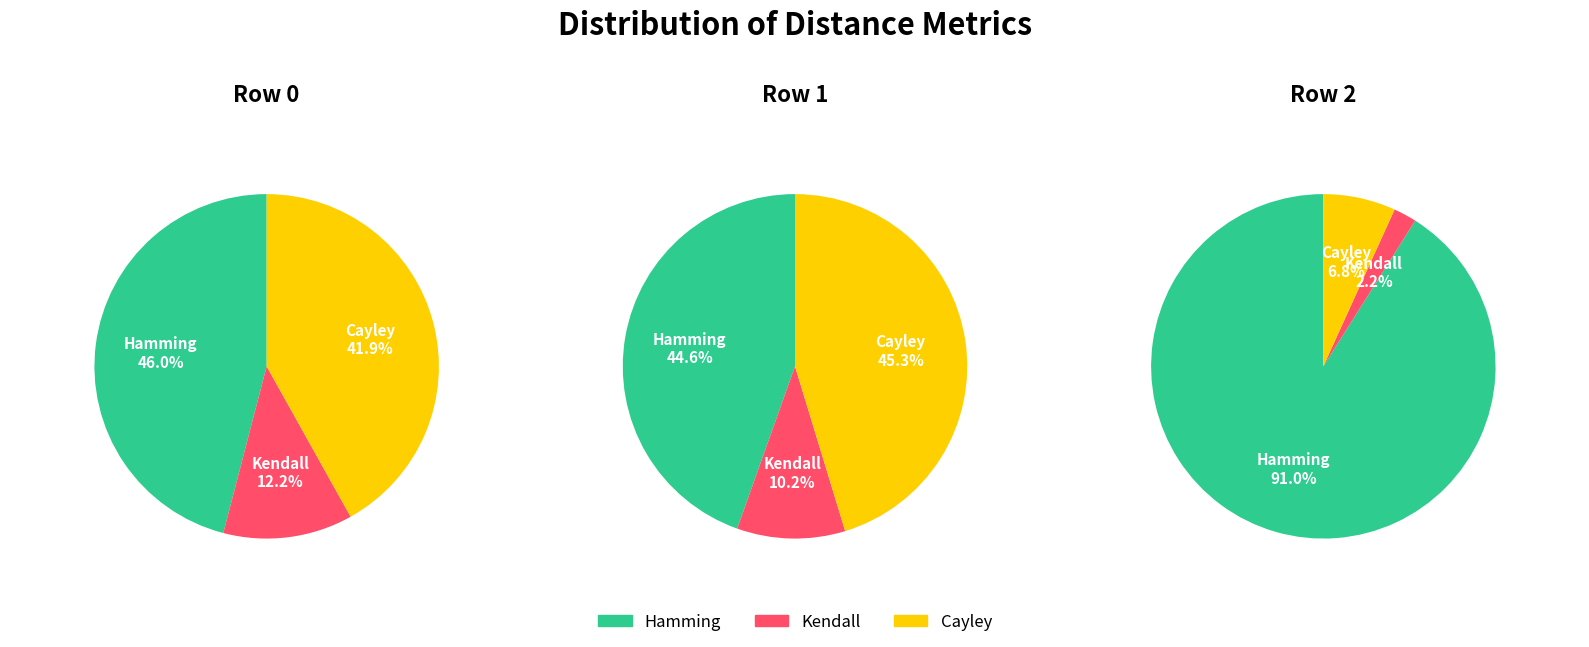

Is it true that 0 is 16% of the pie?

False